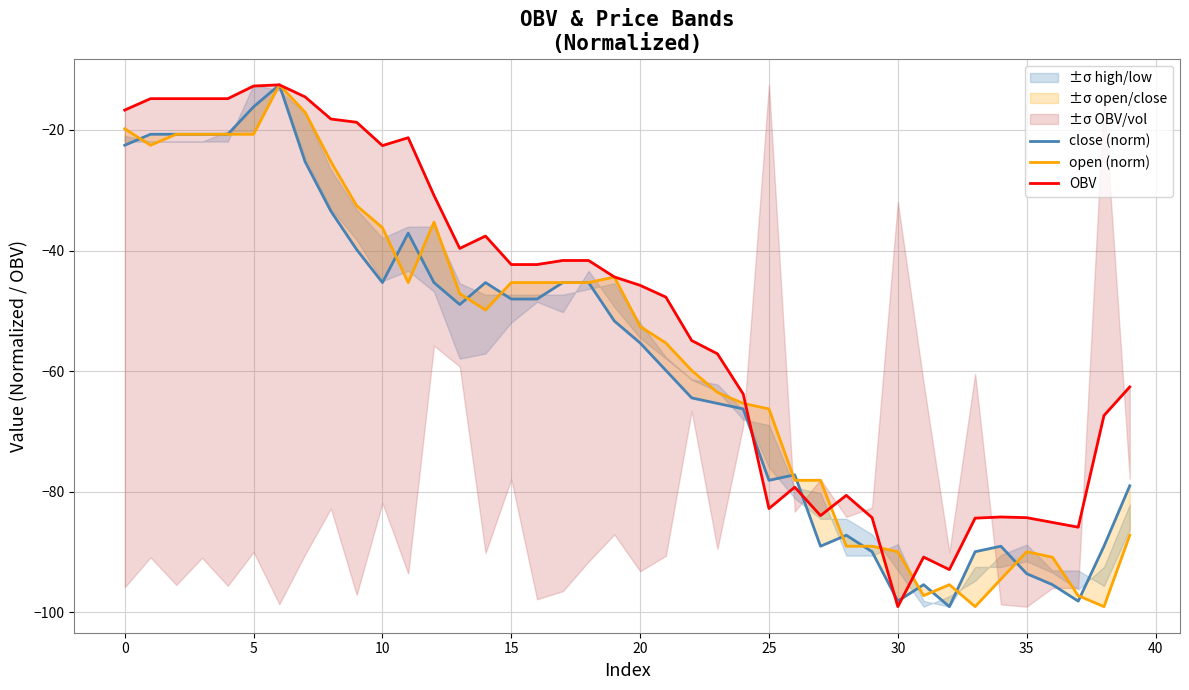

List the series in order of their overall mean, highest first.

OBV, open (norm), close (norm)